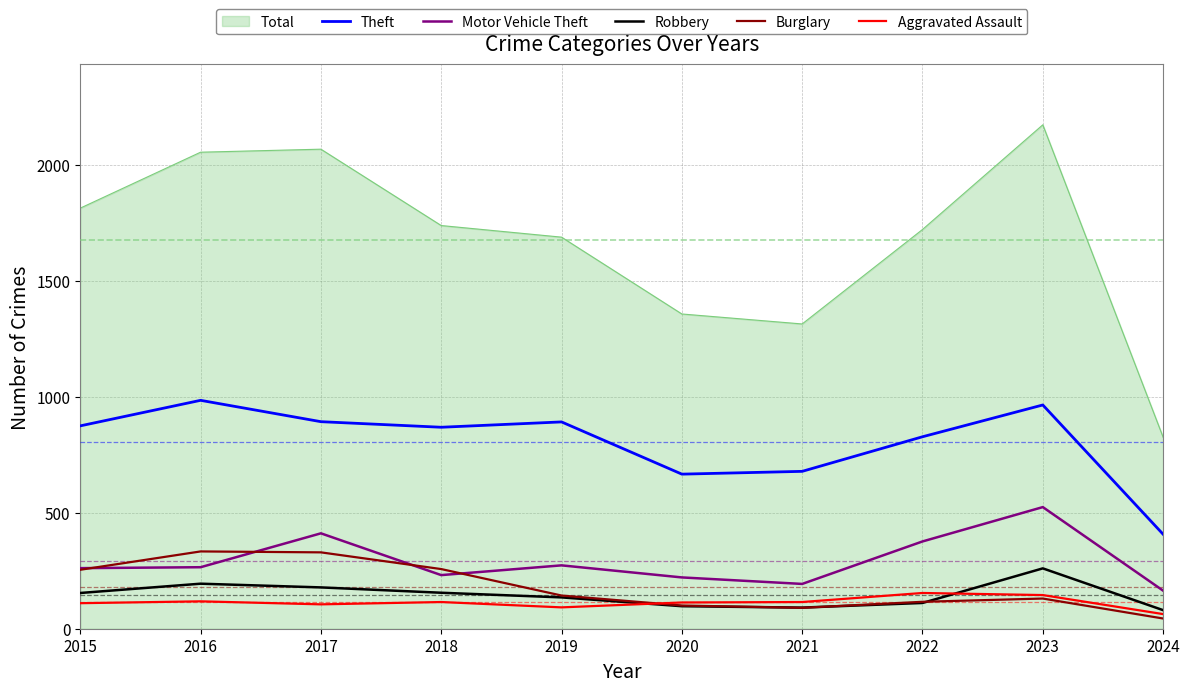

True or false: Robbery and Theft intersect in this chart.

False